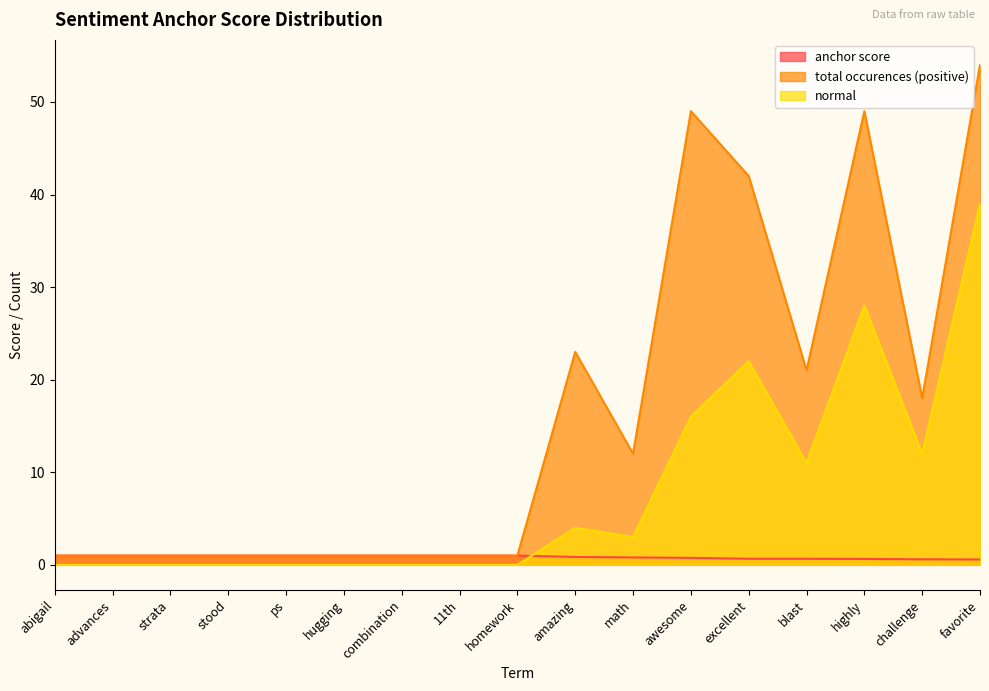

Rank the series at challenge from lowest to highest value.

anchor score, normal, total occurences (positive)